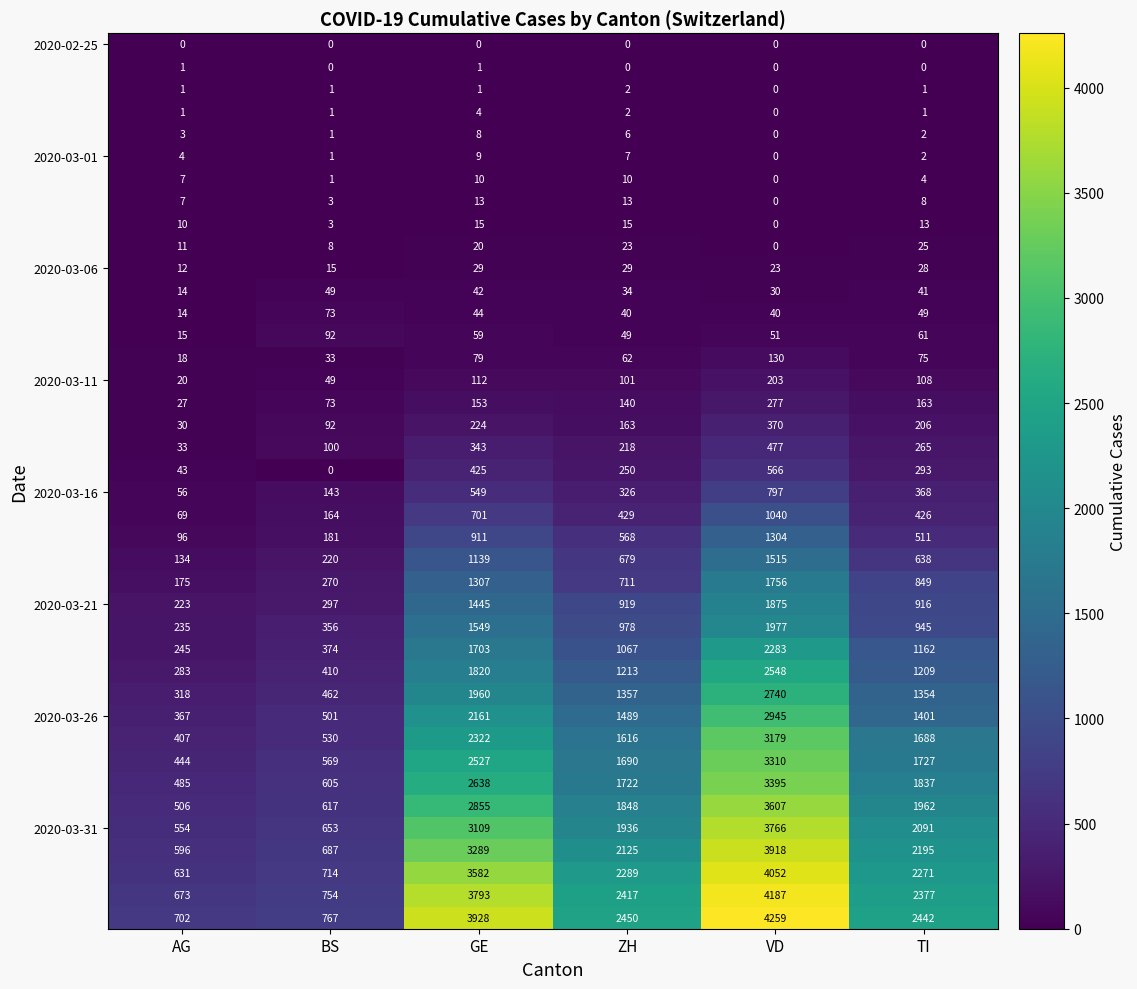

At which category is the sum across all series the highest?

VD